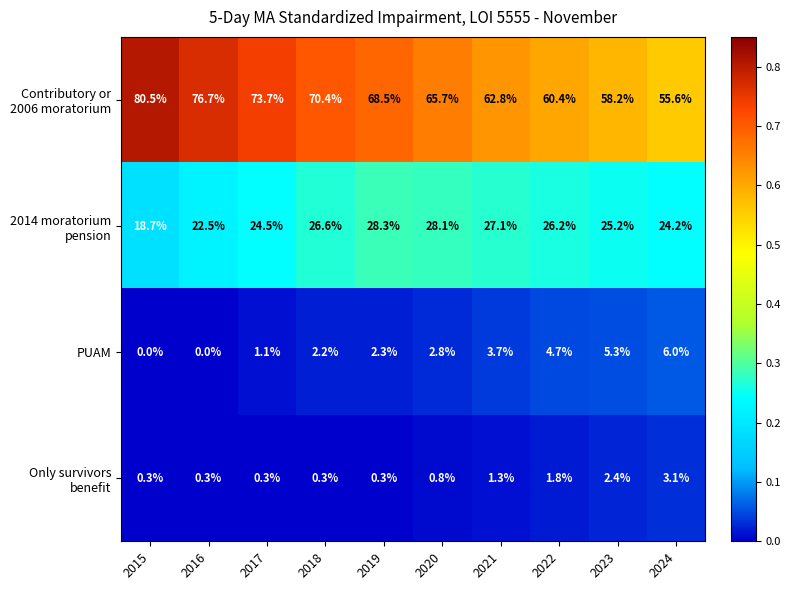

What is the difference between the maximum and minimum values in the PUAM series?

6.0